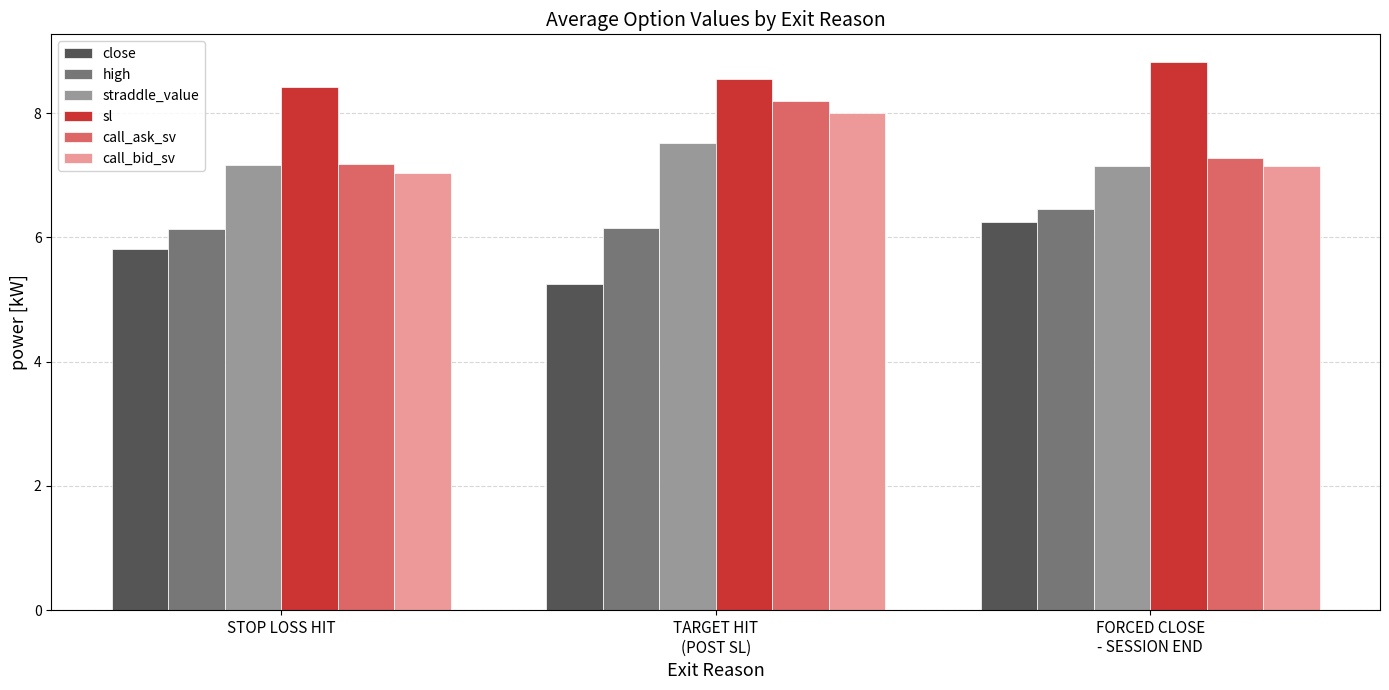

Which series has the largest total across all categories?

sl